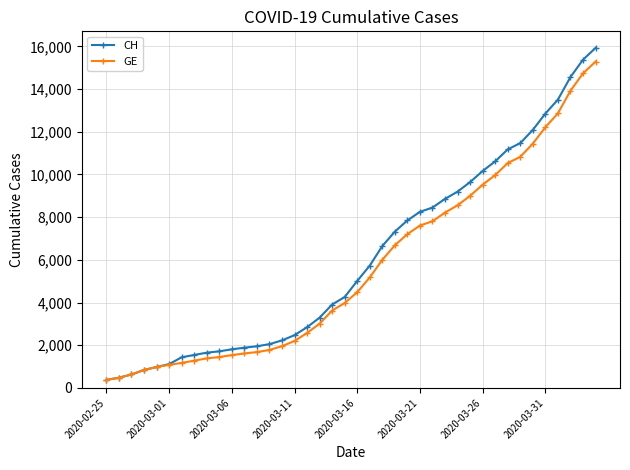

What is the minimum value for CH?

375